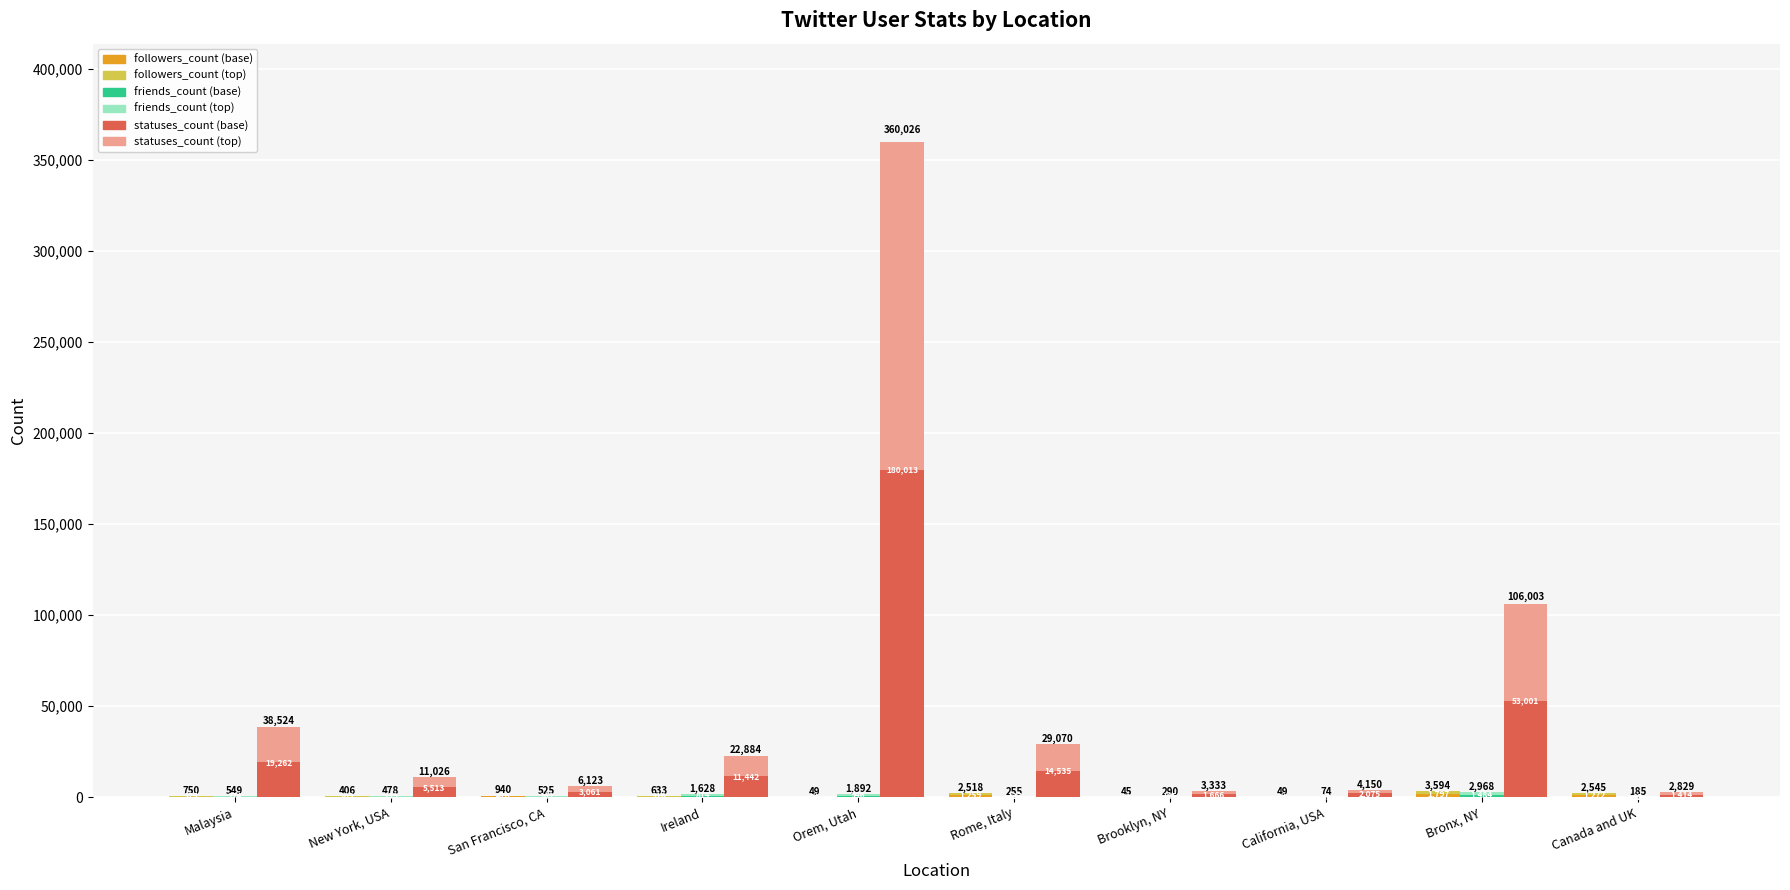

At which label does friends_count (top) reach its peak?

Bronx, NY